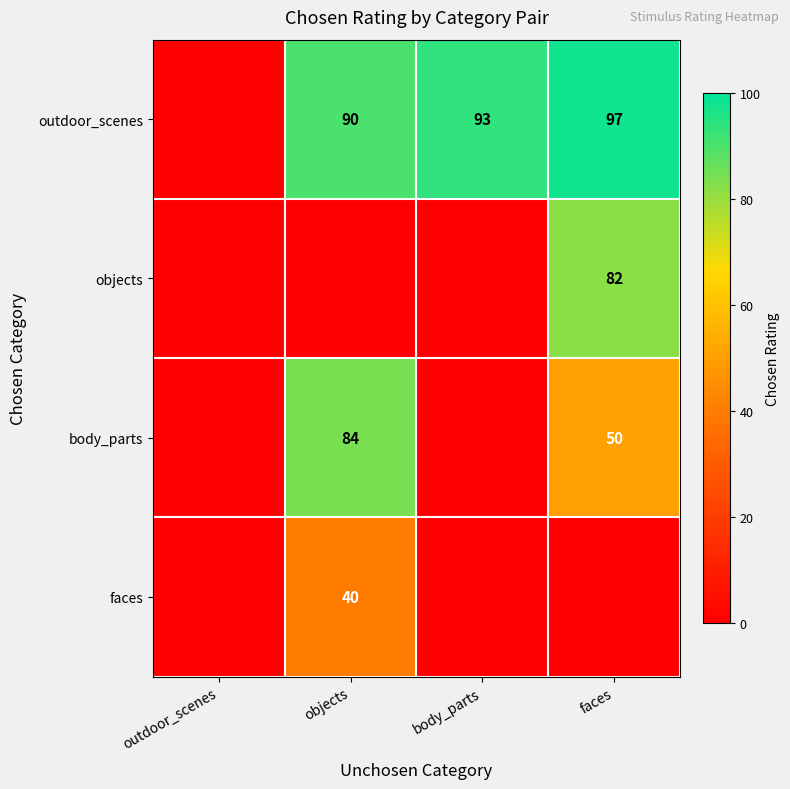

Is the value of outdoor_scenes at body_parts greater than the value of faces at objects?

Yes